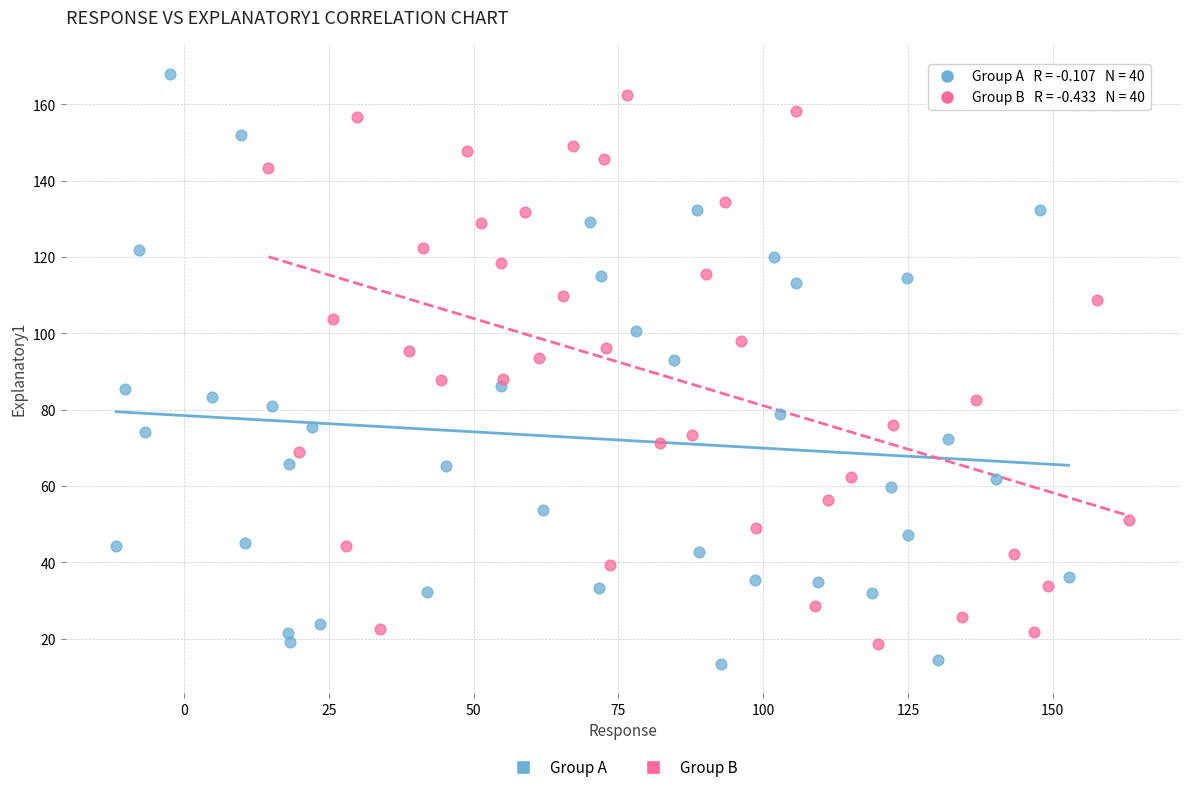

Which series contains the highest Y value?

Group A